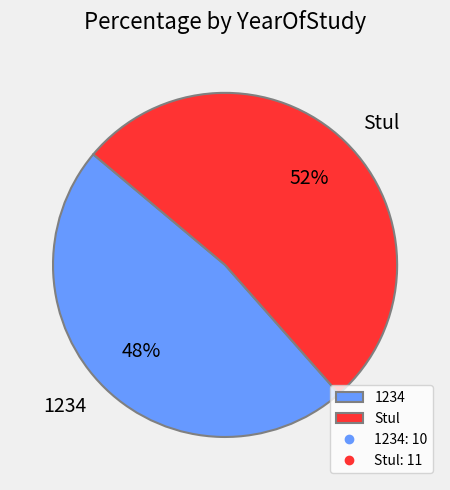

To the nearest percent, what percentage of the pie is 1234?

48%